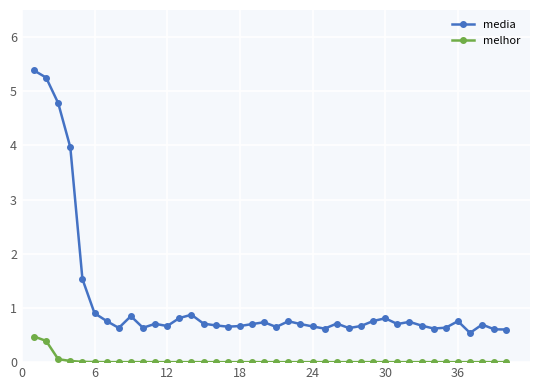

What is the greatest value displayed?

5.4